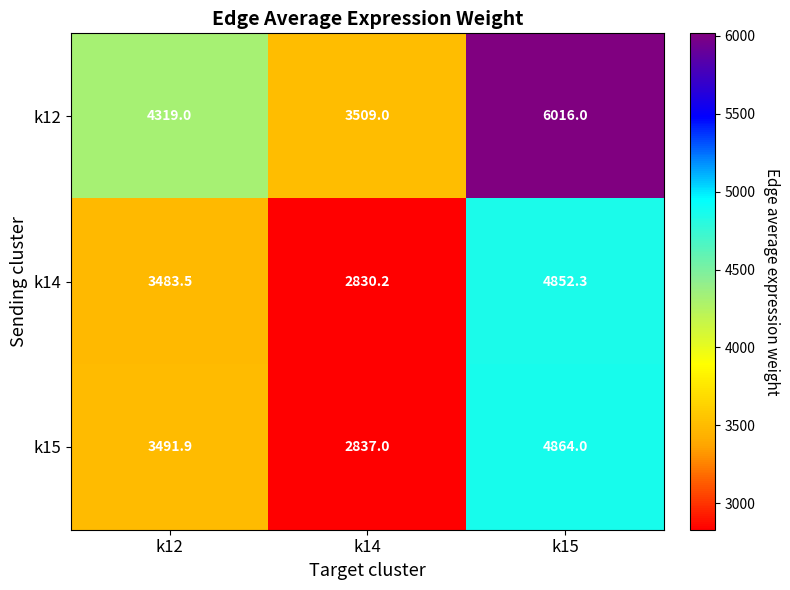

At k15, list the series in order from largest to smallest.

k12, k15, k14